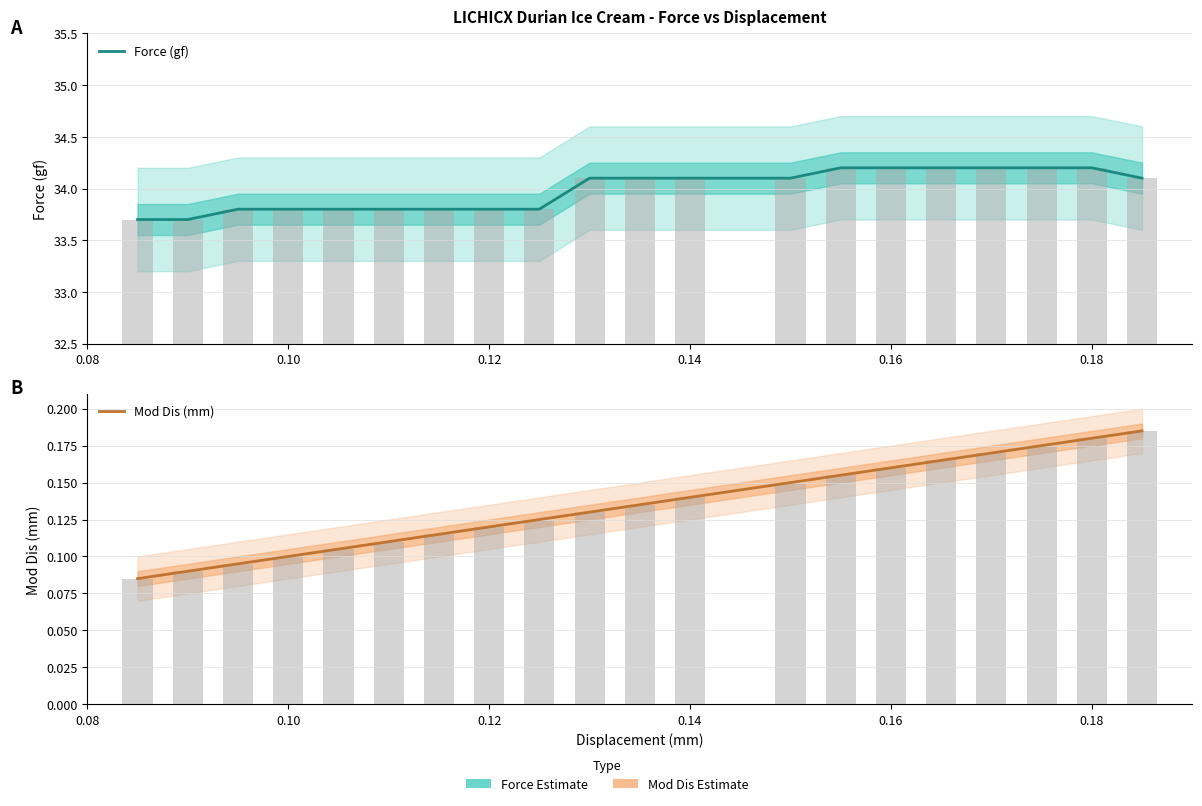

What is the value of the Mod Dis (mm) bar at the 6th from the left?

0.1